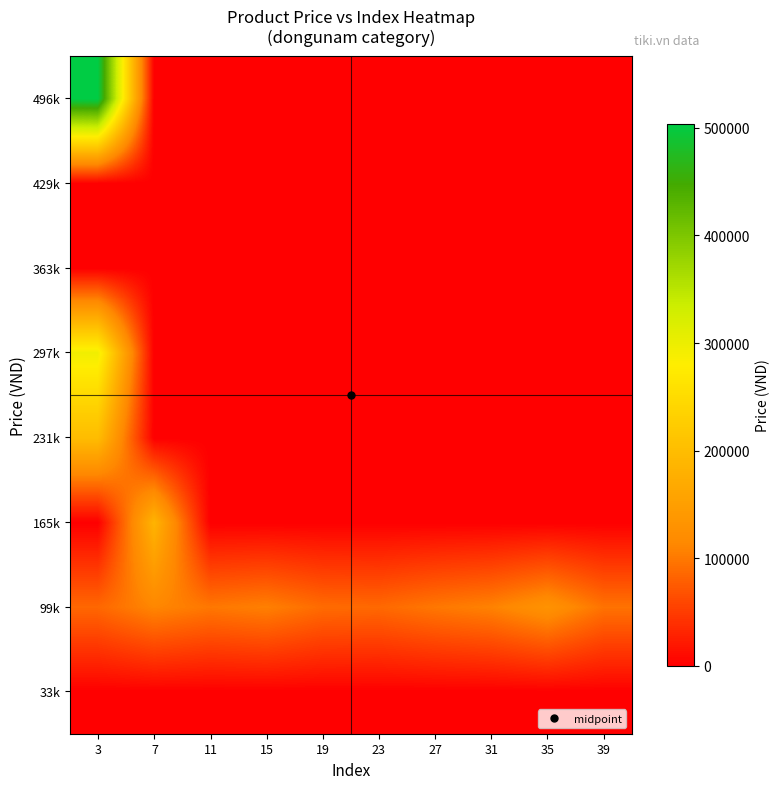

Reading left to right, transcribe all the data shown in this chart.

33k: 3=0	7=0	11=0	15=0	19=0	23=0	27=0	31=0	35=0	39=0
99k: 3=85999	7=112000	11=99000	15=106000	19=89000	23=87000	27=99000	31=108000	35=130000	39=95000
165k: 3=0	7=185300	11=0	15=0	19=0	23=0	27=0	31=0	35=0	39=0
231k: 3=199000	7=0	11=0	15=0	19=0	23=0	27=0	31=0	35=0	39=0
297k: 3=295000	7=0	11=0	15=0	19=0	23=0	27=0	31=0	35=0	39=0
363k: 3=0	7=0	11=0	15=0	19=0	23=0	27=0	31=0	35=0	39=0
429k: 3=0	7=0	11=0	15=0	19=0	23=0	27=0	31=0	35=0	39=0
496k: 3=504000	7=0	11=0	15=0	19=0	23=0	27=0	31=0	35=0	39=0